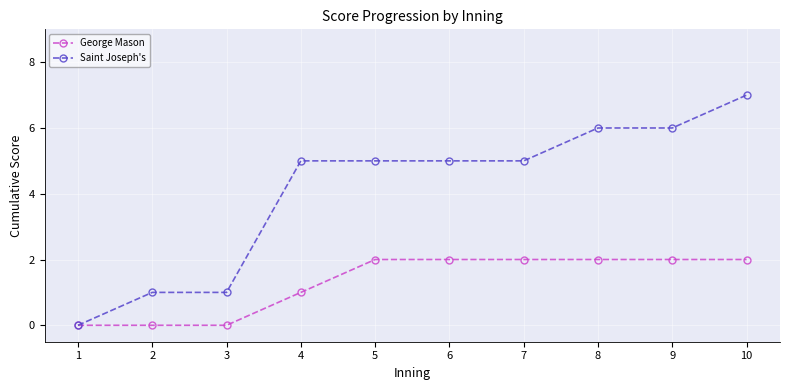

What is the value of the George Mason point at the 8th from the left?

2